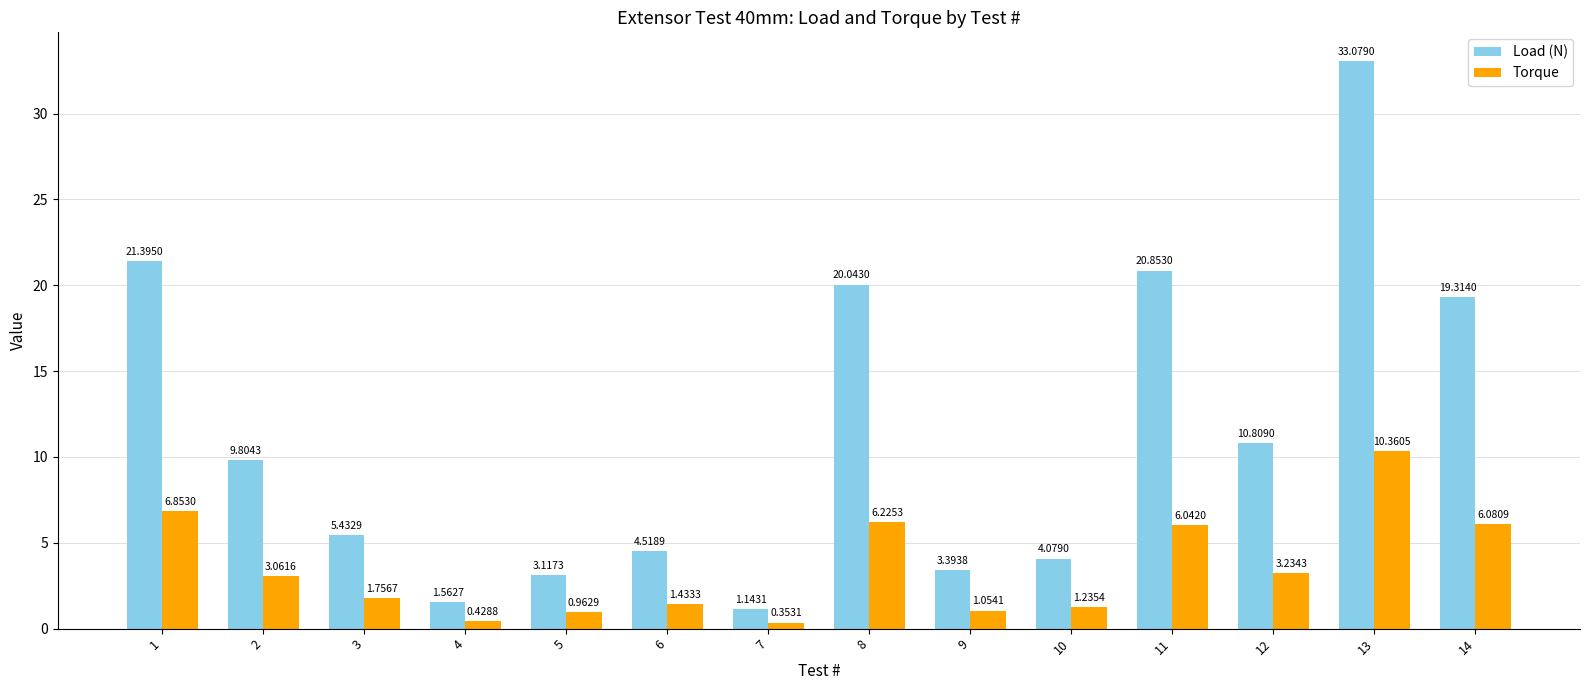

List the series in order of their peak value, lowest first.

Torque, Load (N)